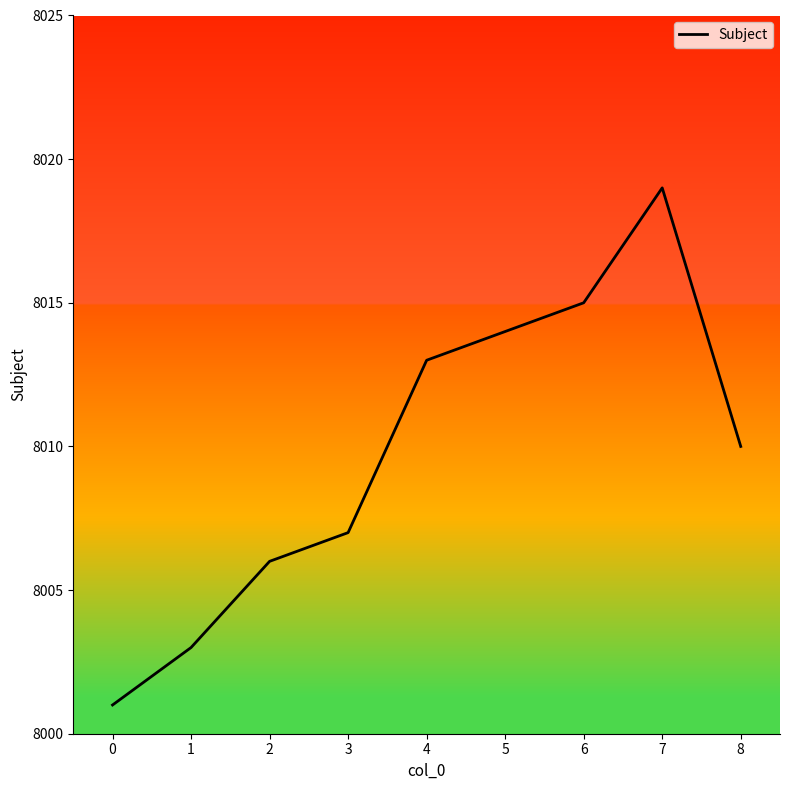

List the labels in order of value, smallest first.

0, 1, 2, 3, 8, 4, 5, 6, 7